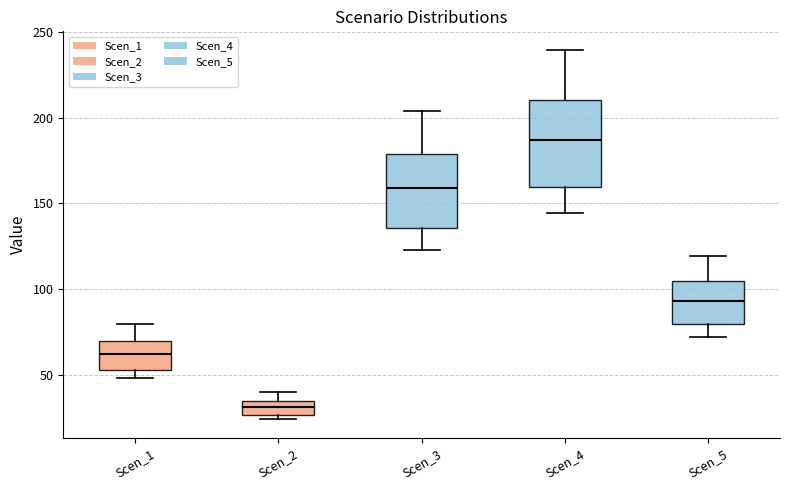

Which box's median line is the highest?

Scen_4